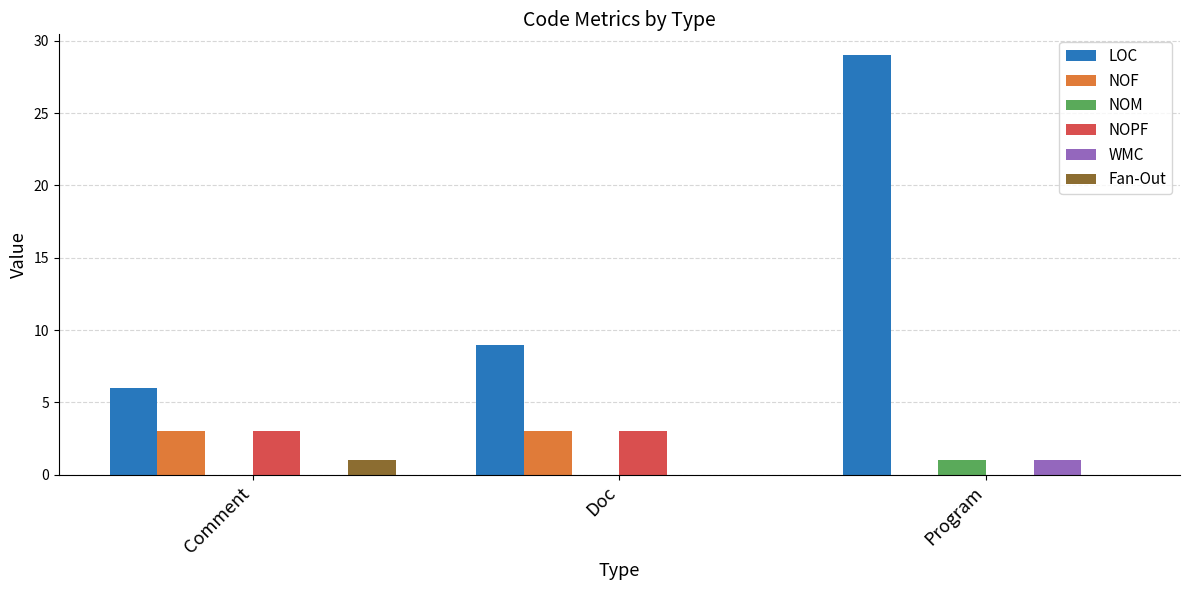

The value of NOPF at Program is 0. True or false?

True